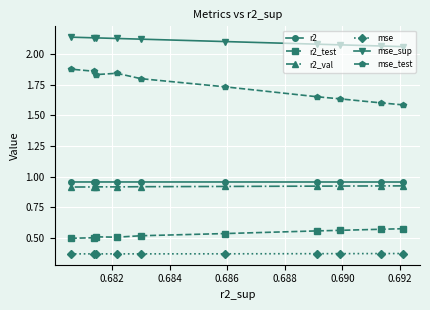

Which series has the widest spread of values?

mse_test